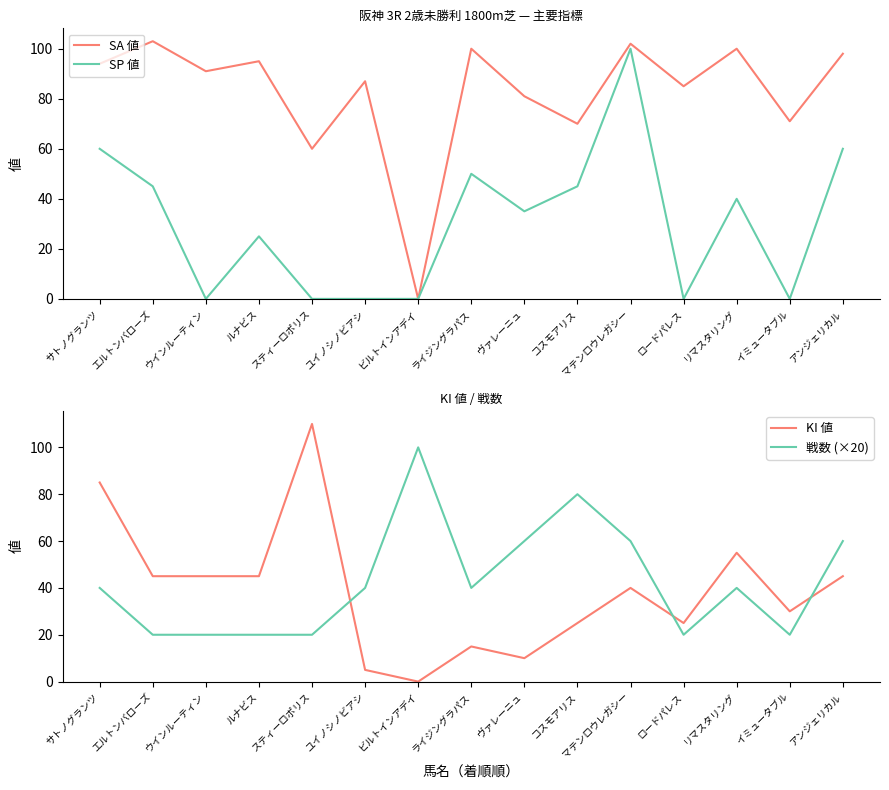

Where does the SA 値 series first go above 91?

サトノグランツ